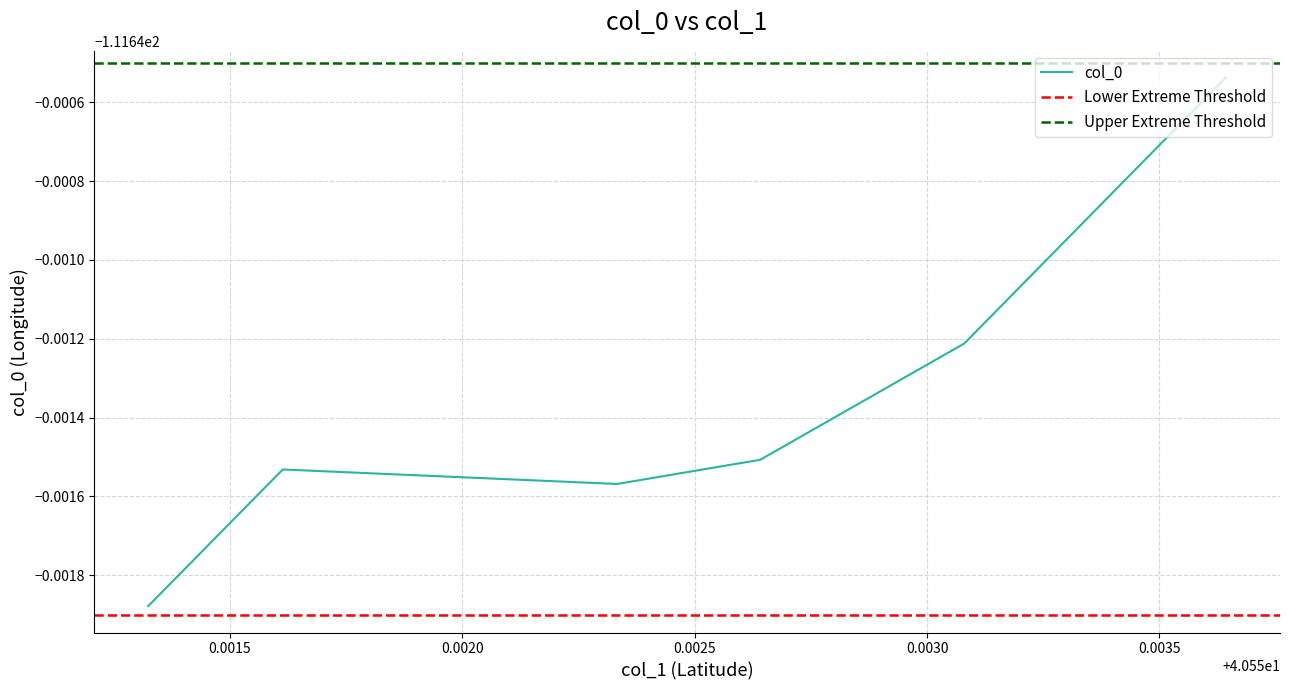

The chart shows a value of -178.9 at 40.55264099999996. True or false?

False